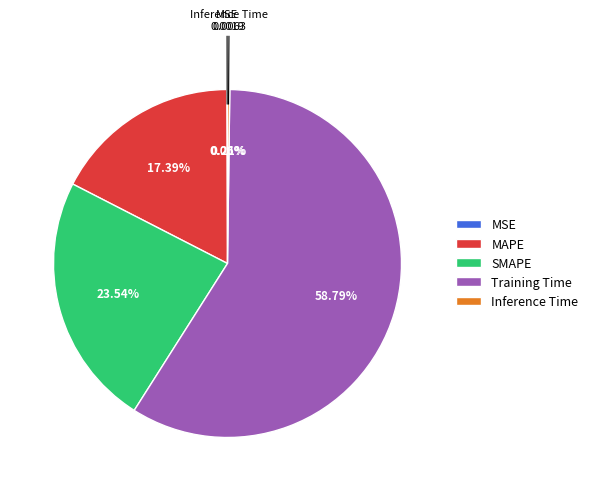

To the nearest percent, what is the average slice percentage?

20%